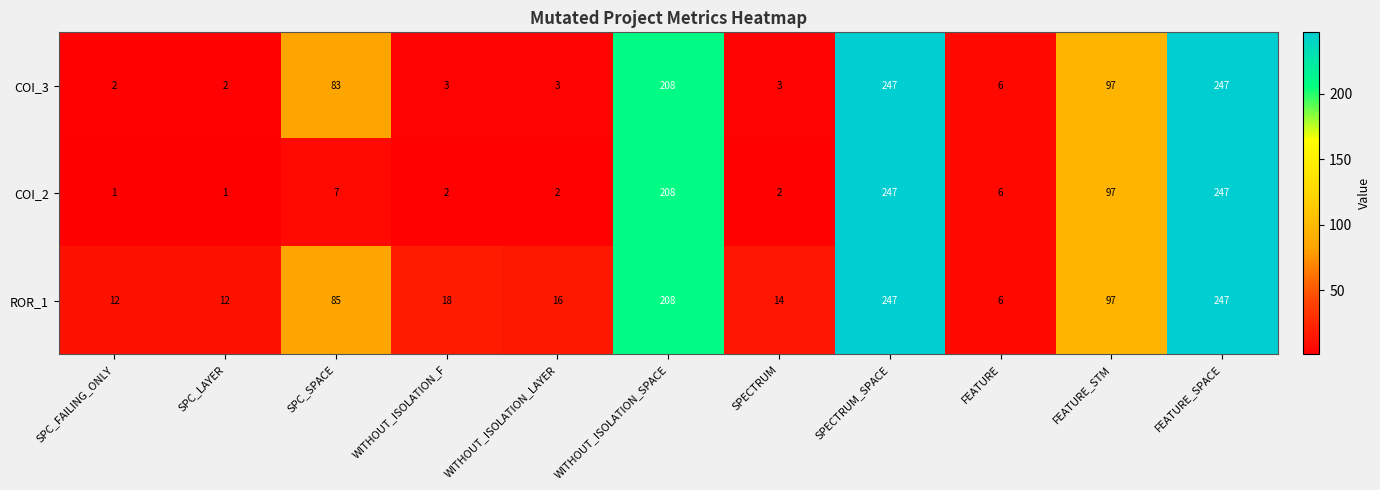

What is the maximum value for COI_2?

247